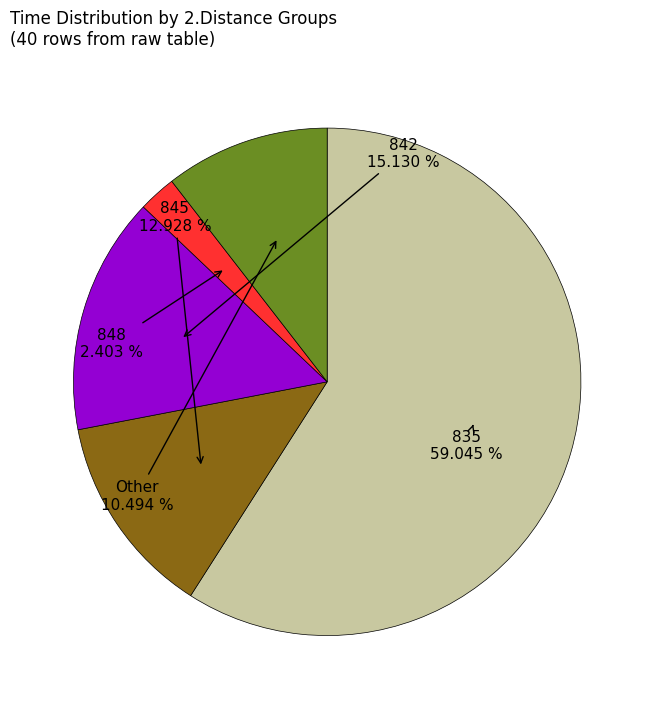

Is there any slice that represents more than half of the pie?

Yes